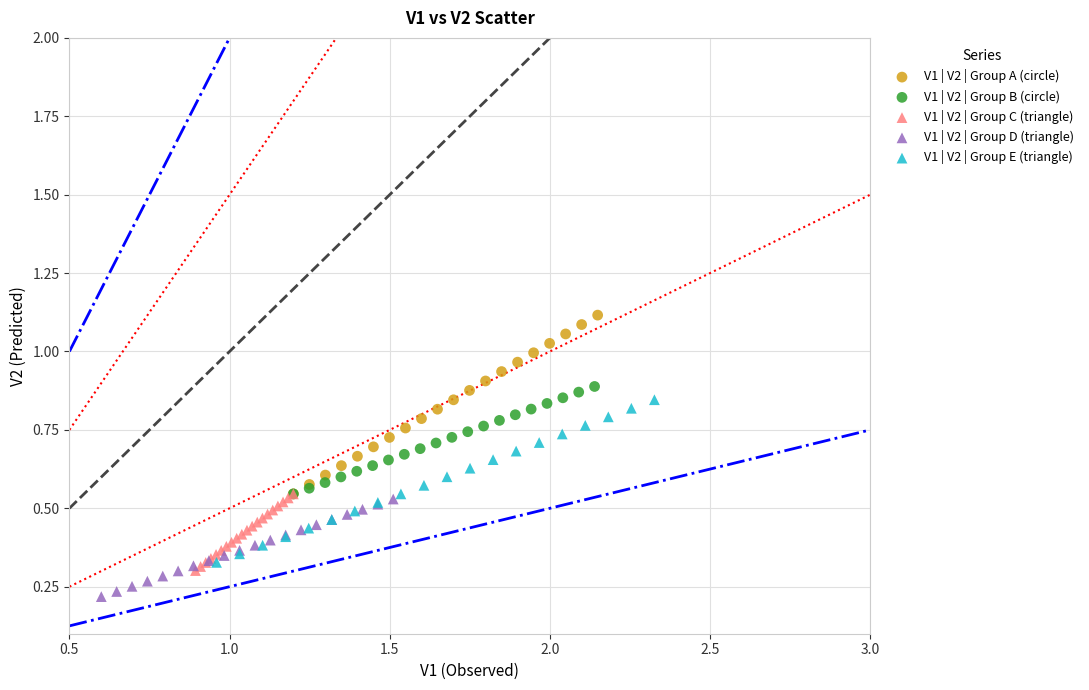

Which series contains the lowest Y value?

V1 | V2 | Group D (triangle)